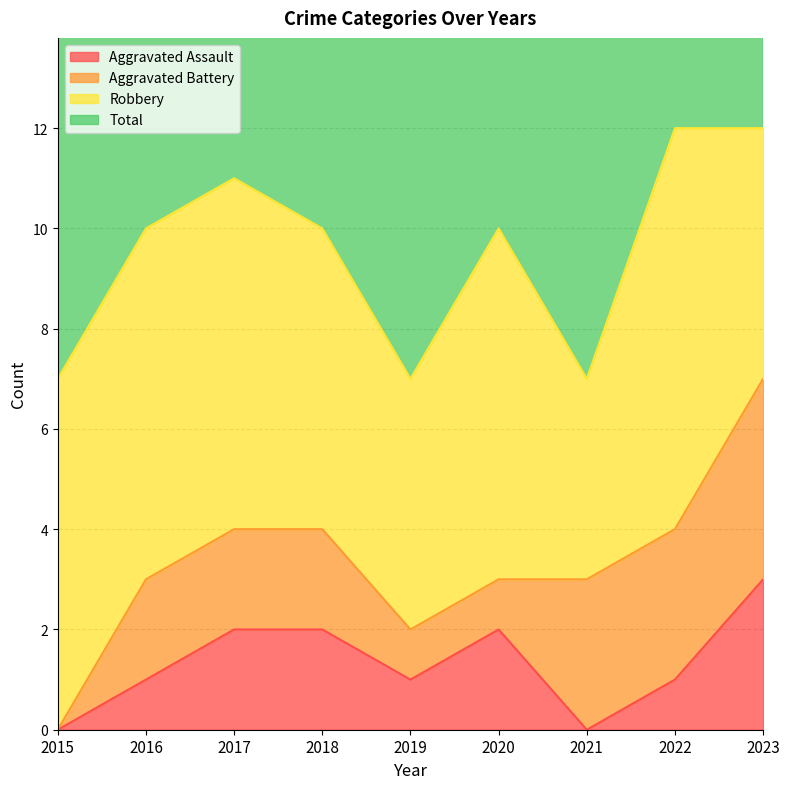

The value of Aggravated Assault at 2015 is -1. True or false?

False